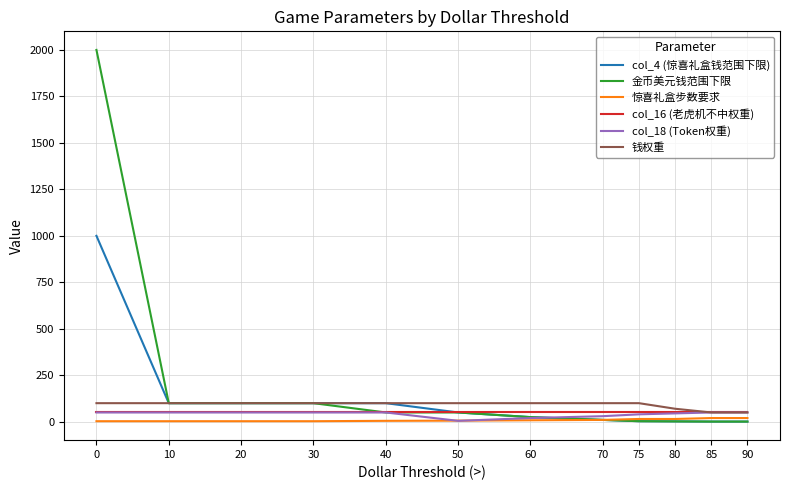

Which series has the largest range (max minus min)?

金币美元钱范围下限